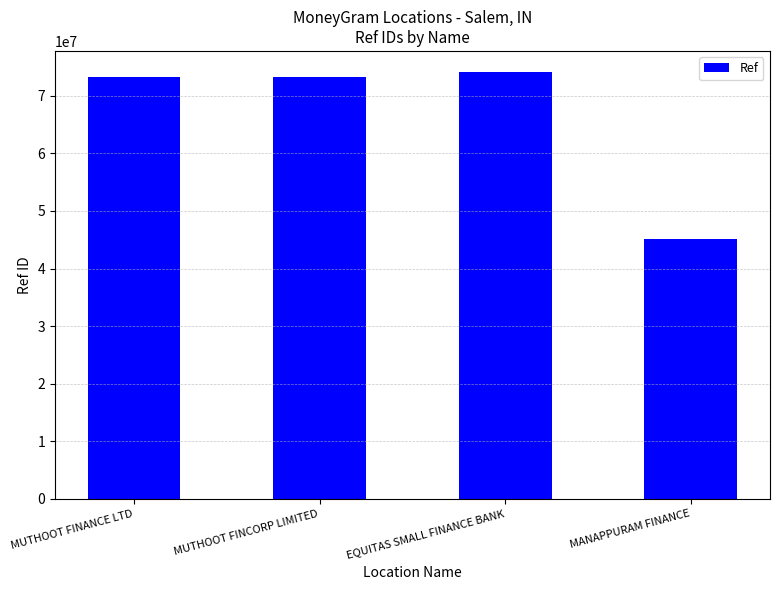

Is it true that the value at MUTHOOT FINANCE LTD is 100089566?

False